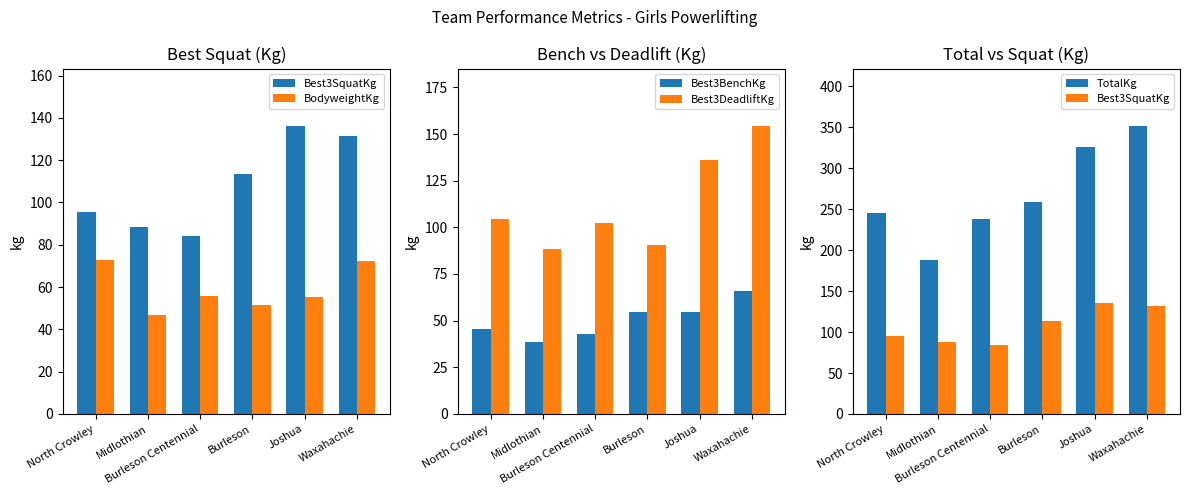

Read the Best3DeadliftKg value at Midlothian.

88.5